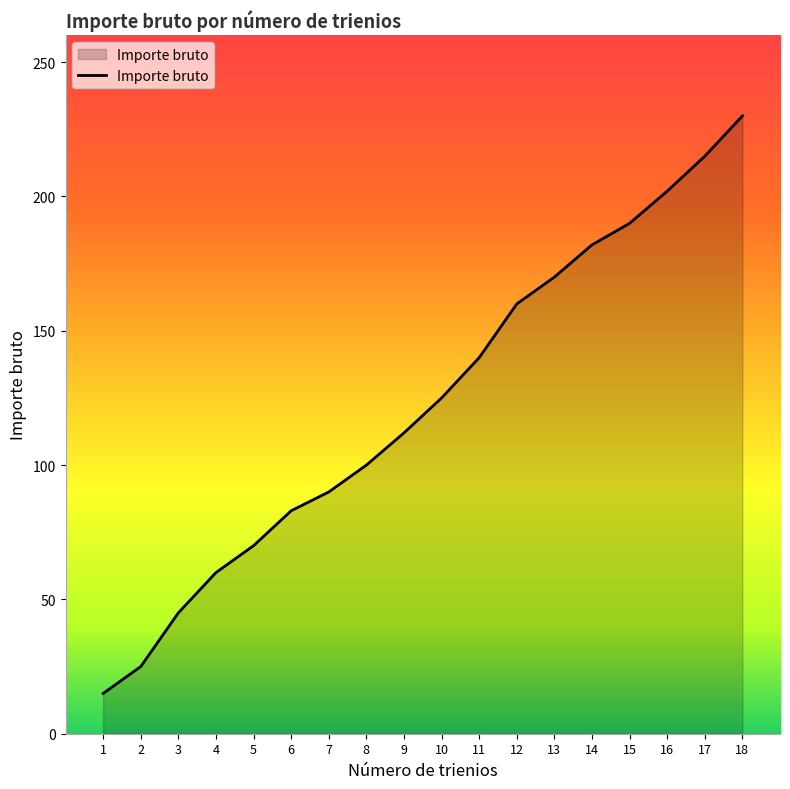

Does the chart display data point markers on the line(s)?

No